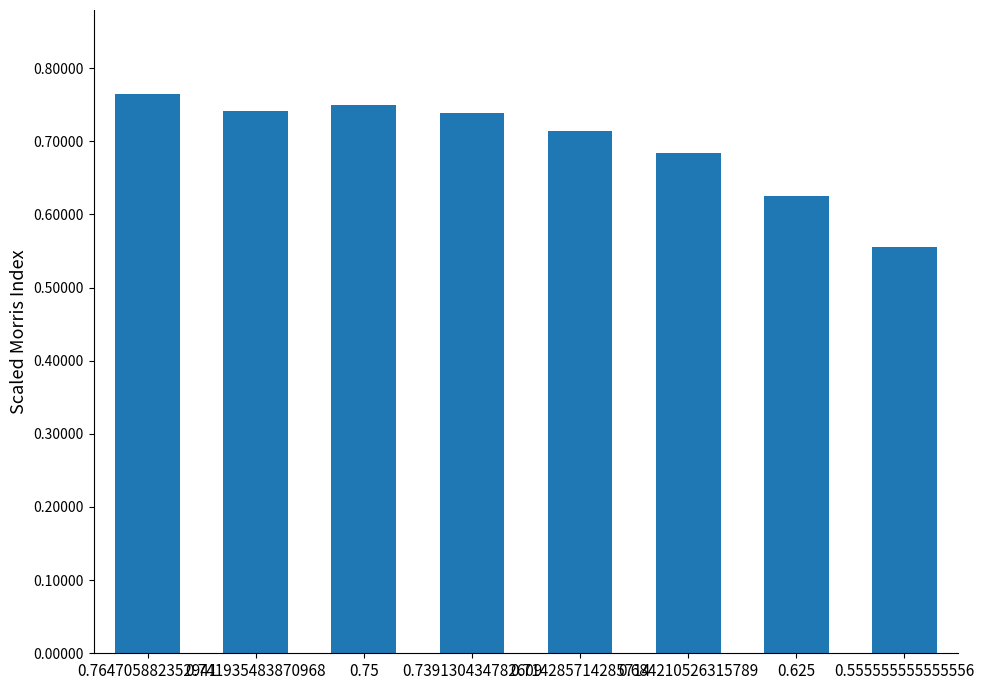

What position from the left is 0.739130434782609?

4